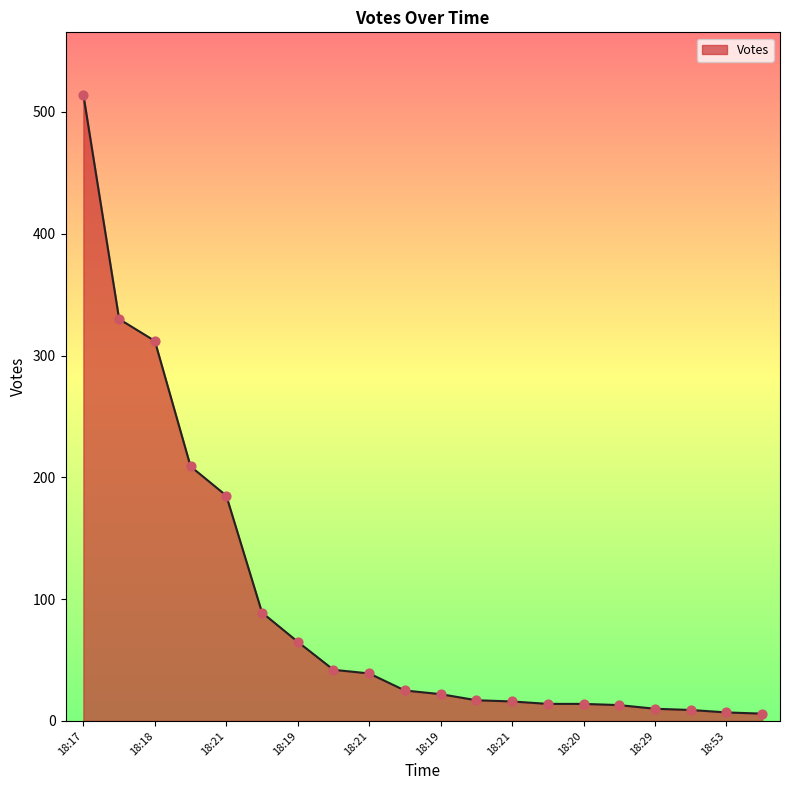

What is the difference between the maximum and minimum values?

508